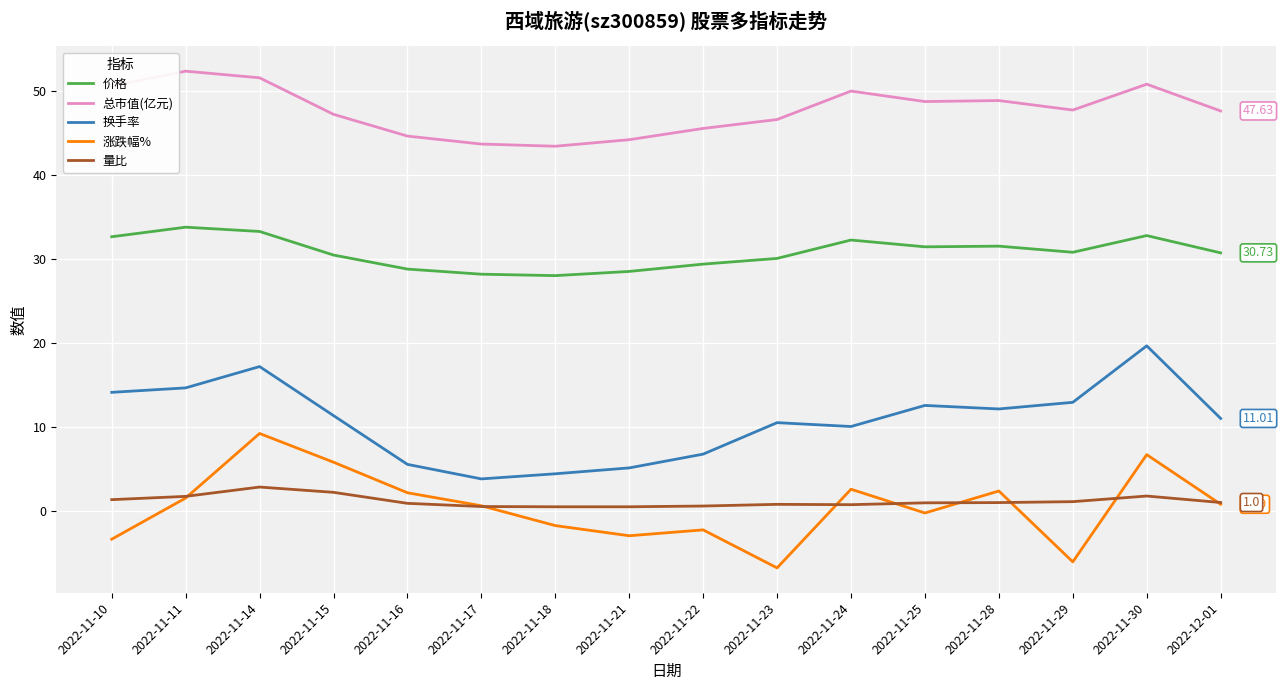

Which series changed the most between 2022-11-28 and 2022-11-30?

换手率